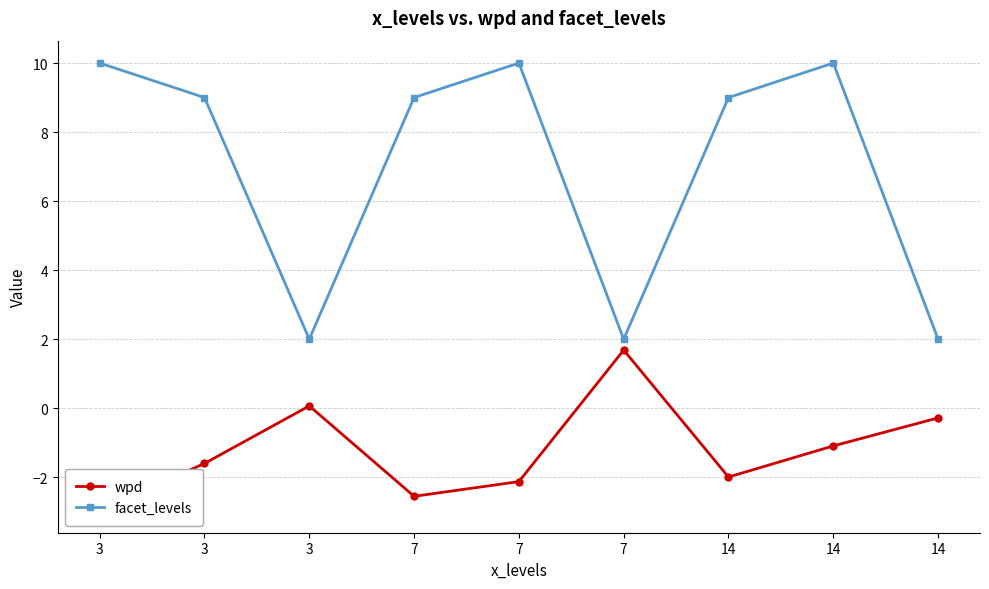

Rank the series by their maximum value, from highest to lowest.

facet_levels, wpd